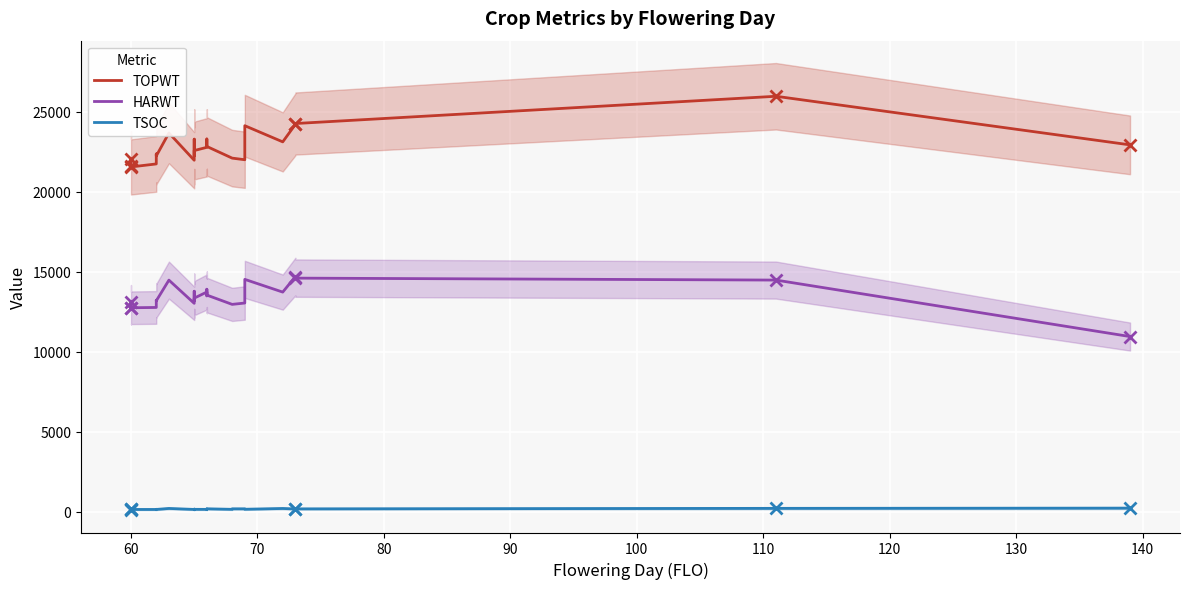

What is the difference between the maximum and minimum values in the TOPWT series?

4417